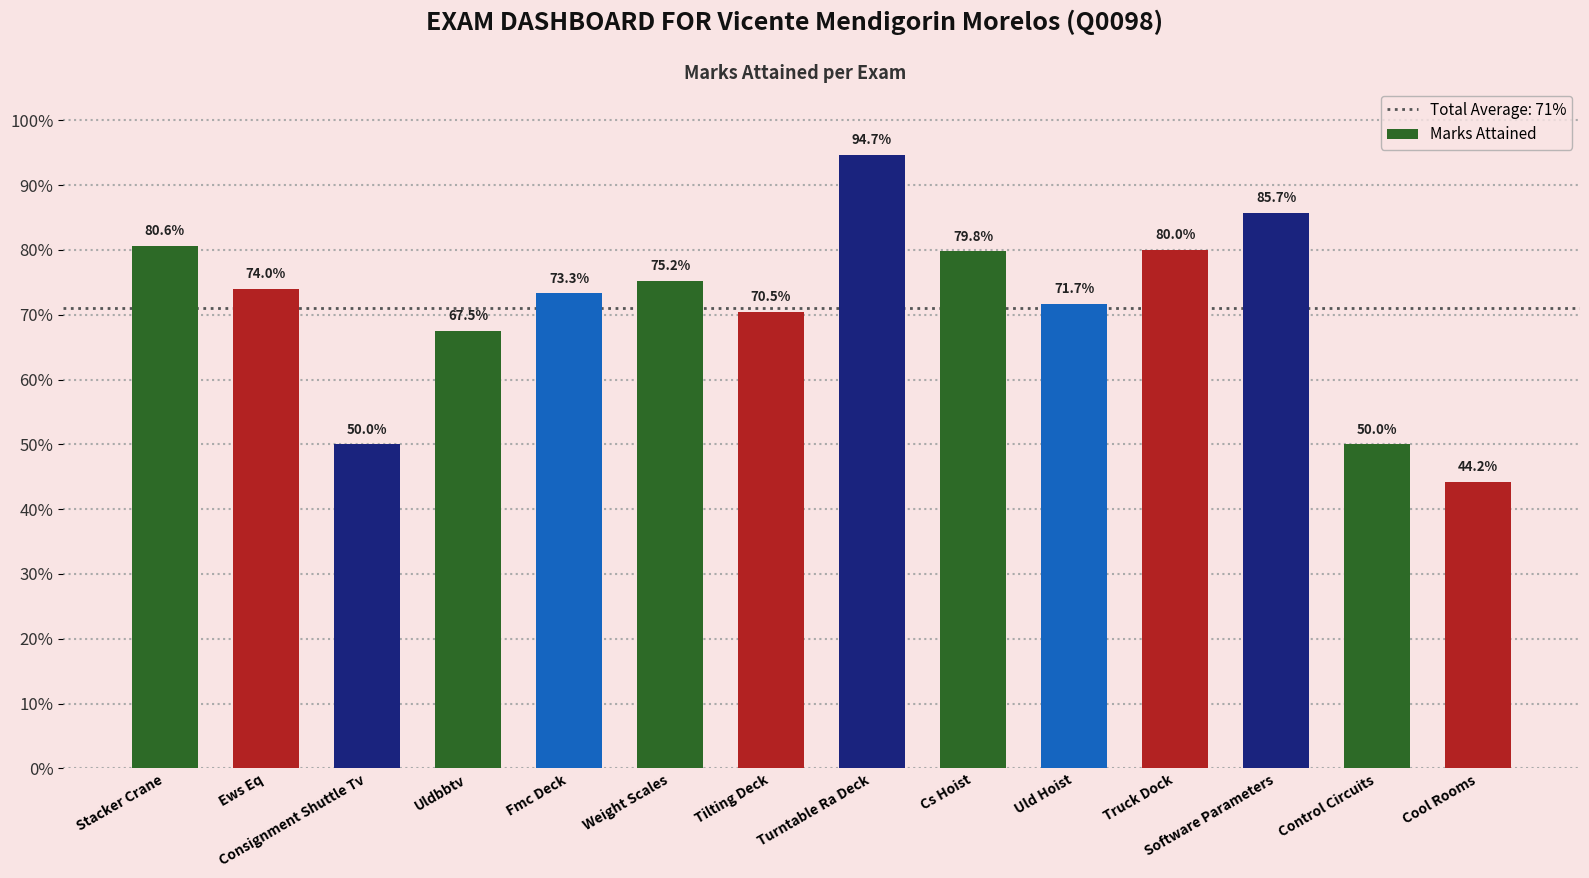

Which label corresponds to the smallest value in the chart?

Cool Rooms